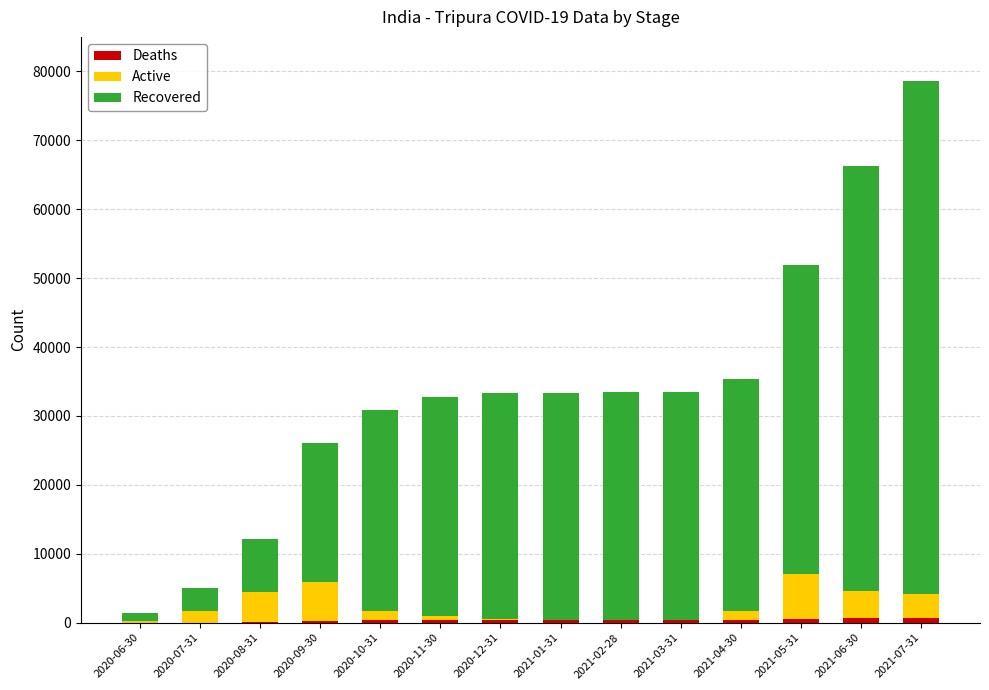

Count the number of categories in the chart.

14